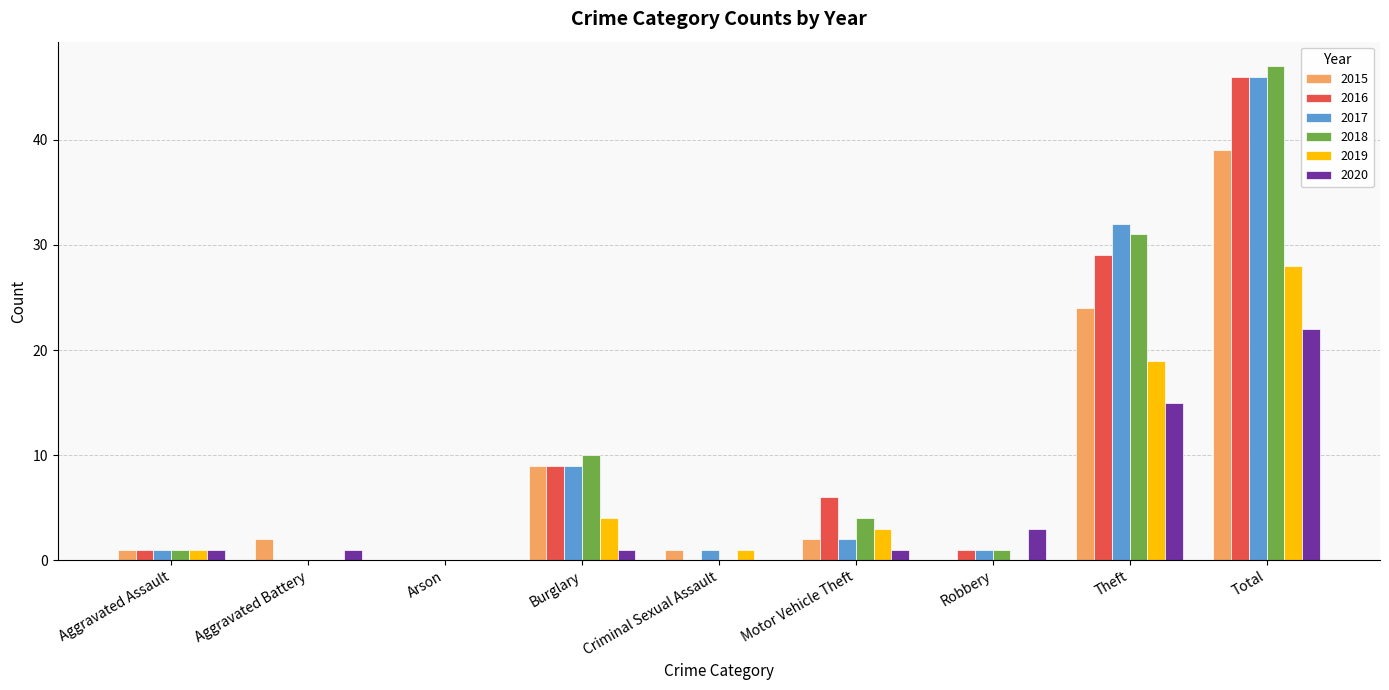

What is the sum of all 2017 values?

92